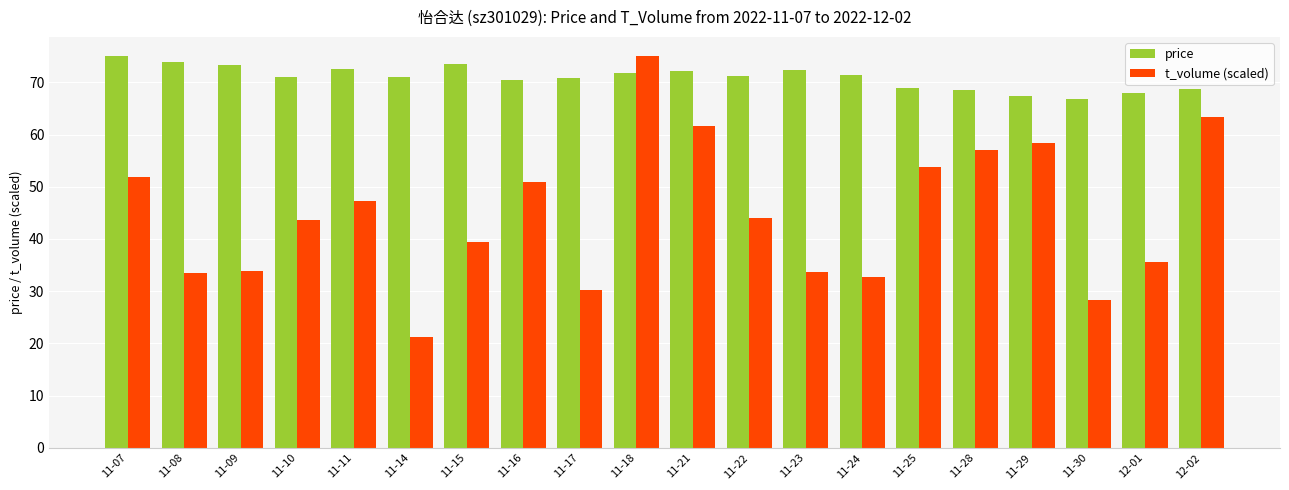

How many groups of bars are there?

20